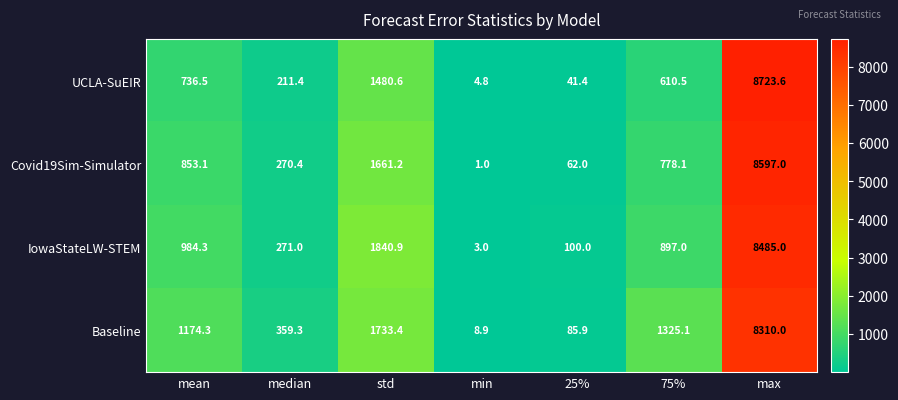

Reading left to right, what are all the values shown in this chart?

UCLA-SuEIR: 736.5	211.4	1480.6	4.8	41.4	610.5	8723.6
Covid19Sim-Simulator: 853.1	270.4	1661.2	1.0	62.0	778.1	8597.0
IowaStateLW-STEM: 984.3	271.0	1840.9	3.0	100.0	897.0	8485.0
Baseline: 1174.3	359.3	1733.4	8.9	85.9	1325.1	8310.0